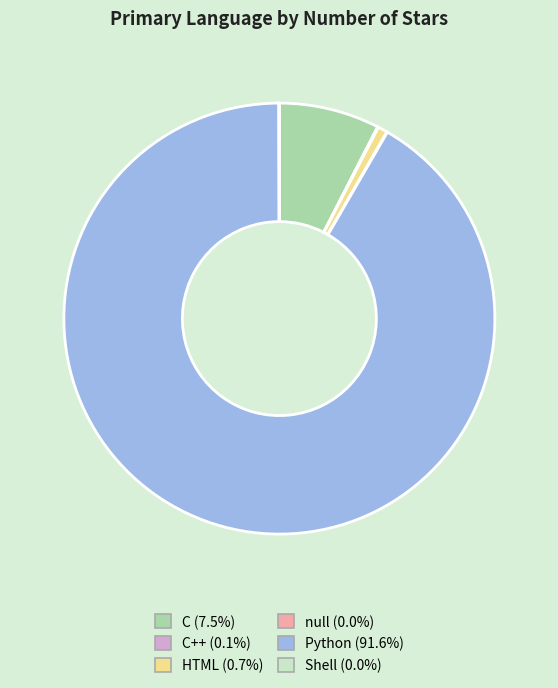

Is there any slice that represents more than half of the pie?

Yes